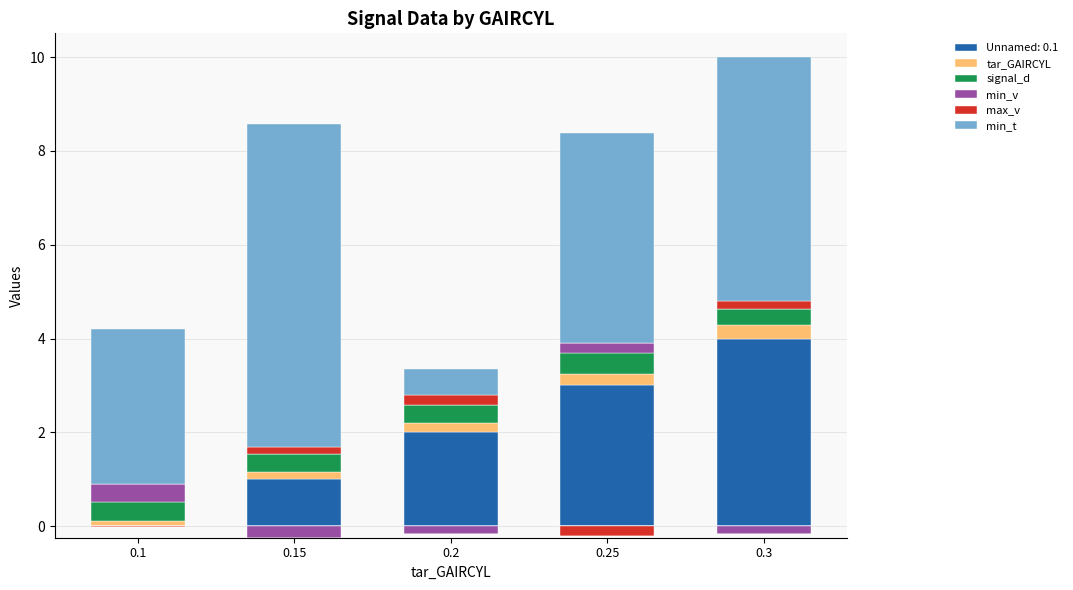

Between 0.15 and 0.1, which is larger?

0.15